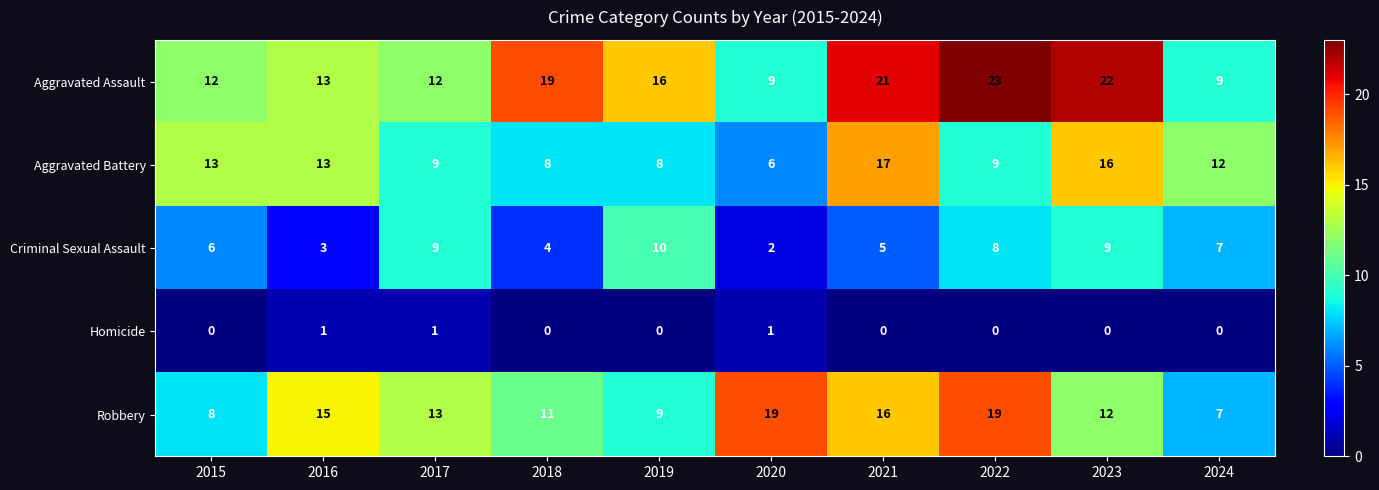

Which series changed the most between 2023 and 2024?

Aggravated Assault